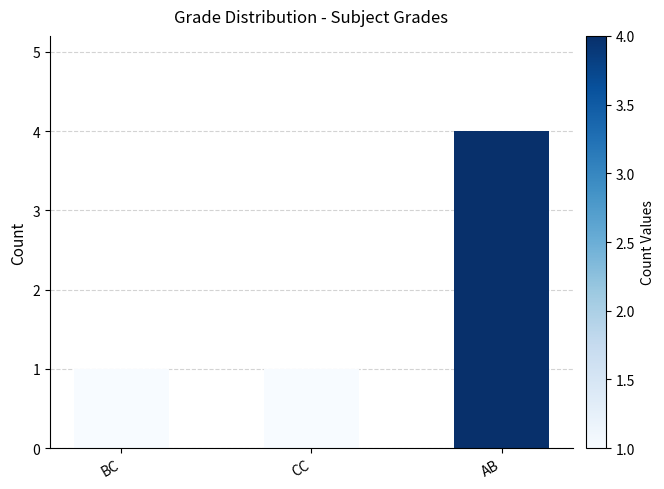

Reading left to right, what are all the values shown in this chart?

1	1	4